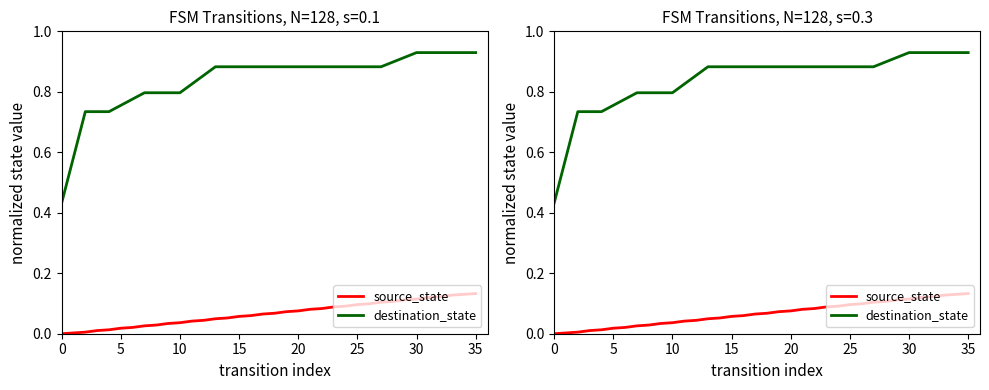

True or false: source_state and destination_state intersect in this chart.

False